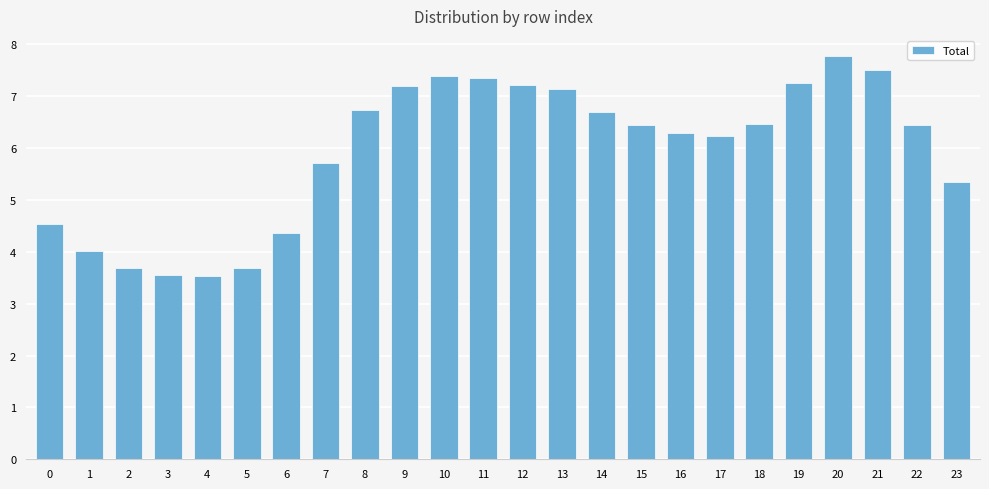

What is the value of the 1st bar from the left?

4.5